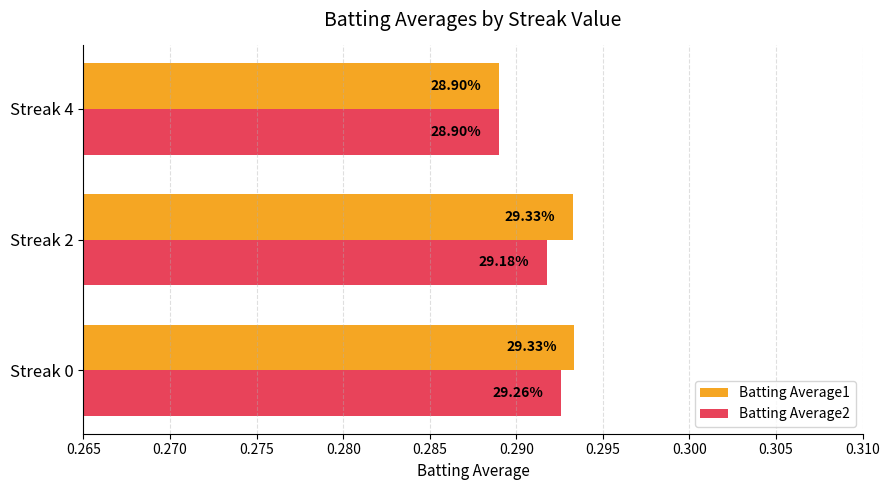

At how many categories does at least one series exceed 0?

3